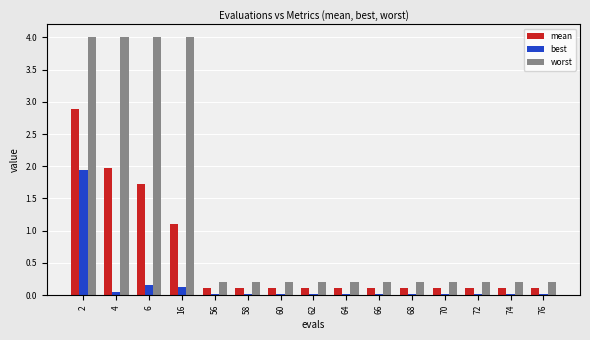

What is the spread (max minus min) of values at 4?

4.0